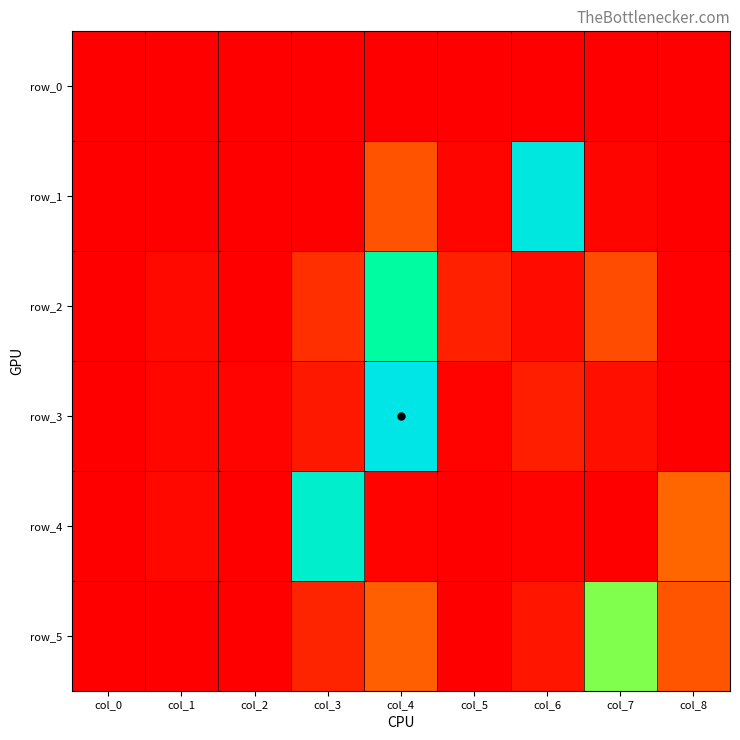

What is the total value across all series at col_6?

0.9